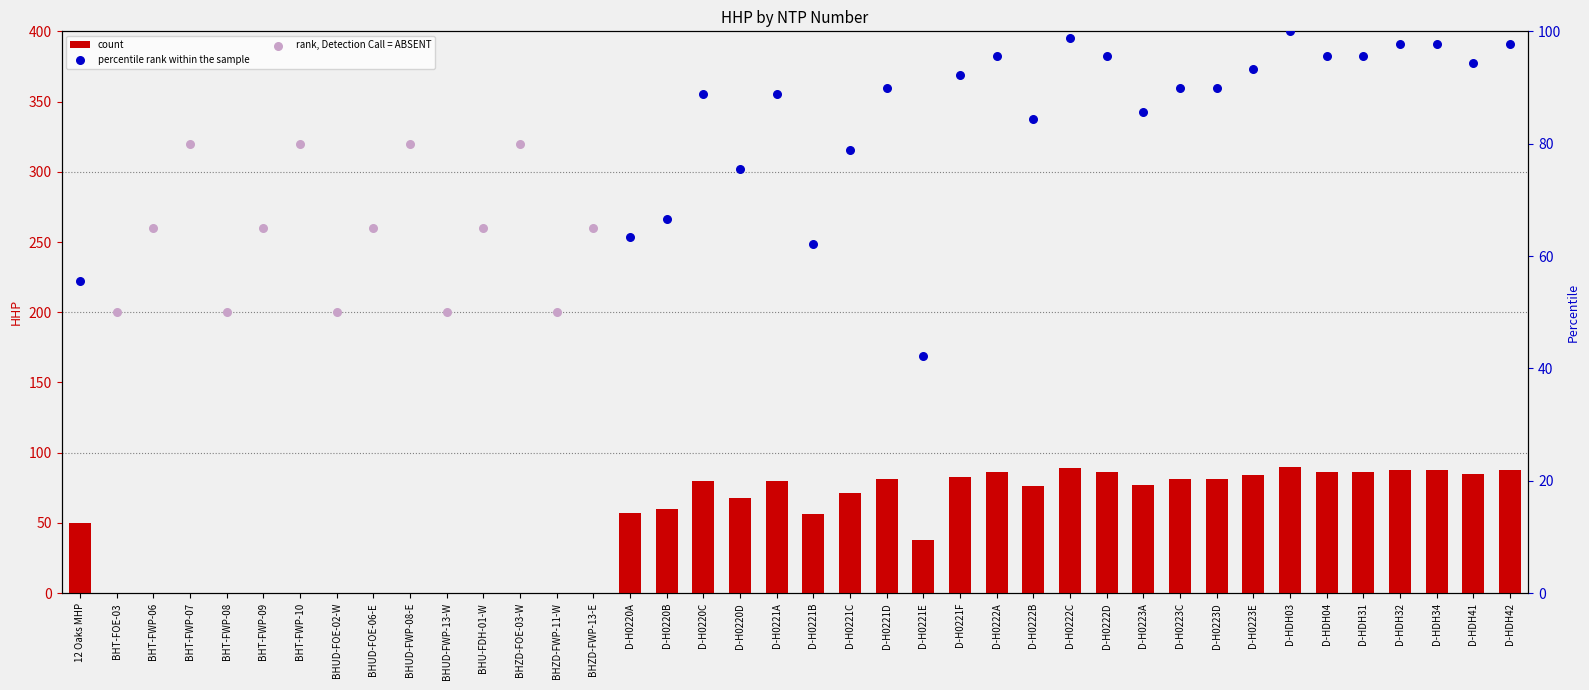

Approximately how many times larger is the value at D-H0221A compared to D-HDH41?

0.9